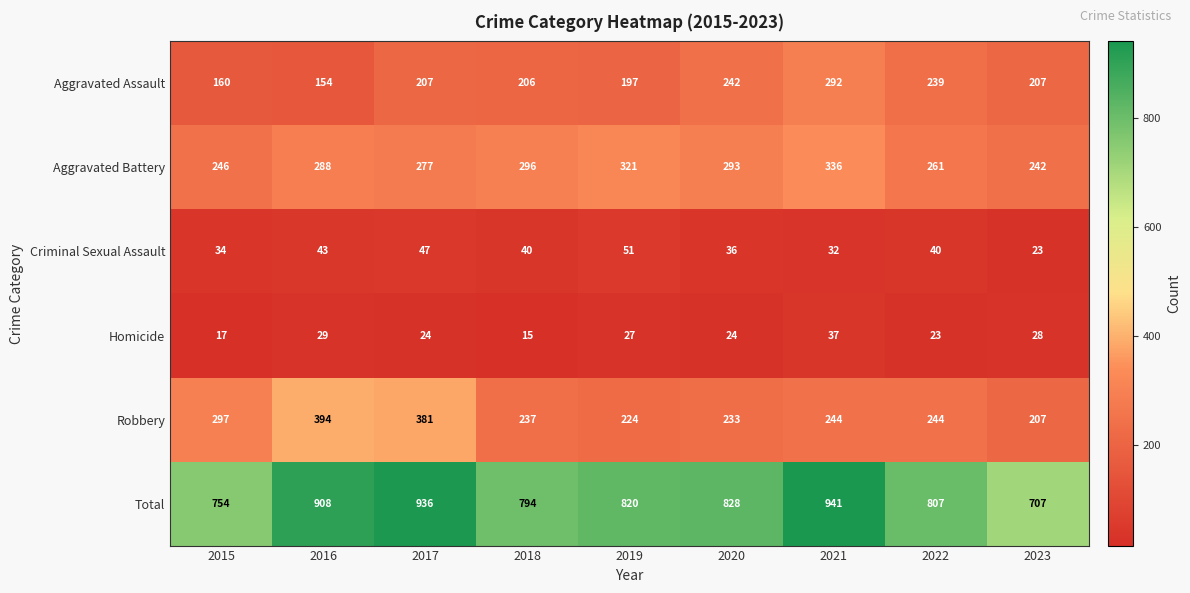

At how many categories does at least one series exceed 691?

9